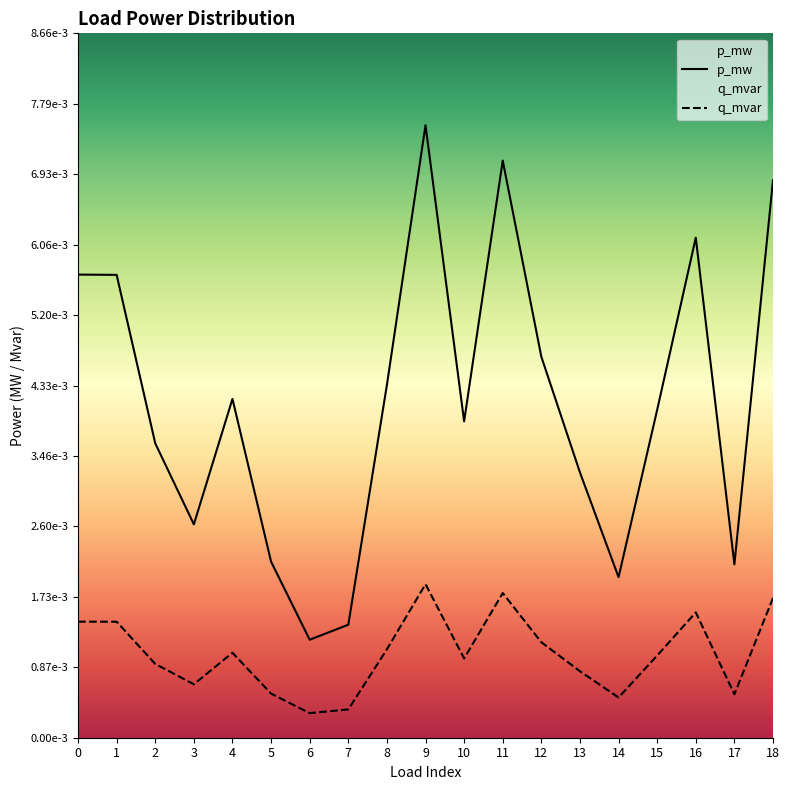

True or false: q_mvar and p_mw intersect in this chart.

False